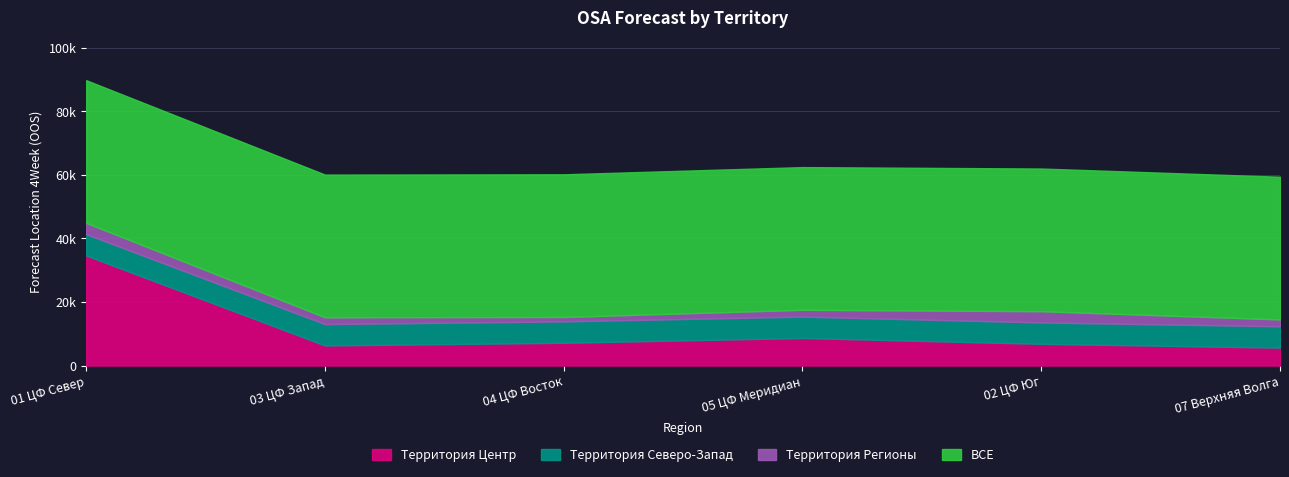

How many lines are shown in the chart?

4